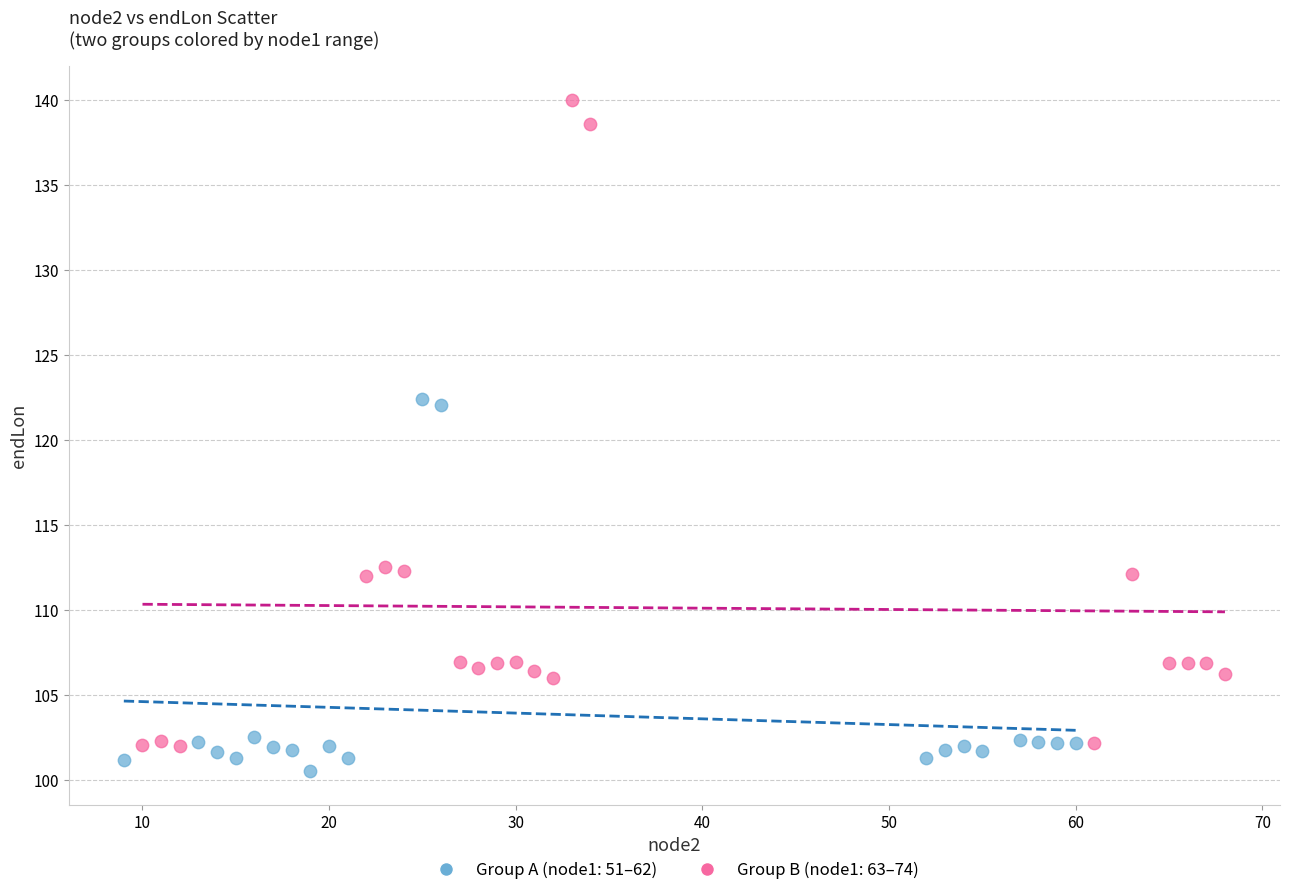

Which series has the largest Y range (max minus min)?

Group B (node1: 63–74)